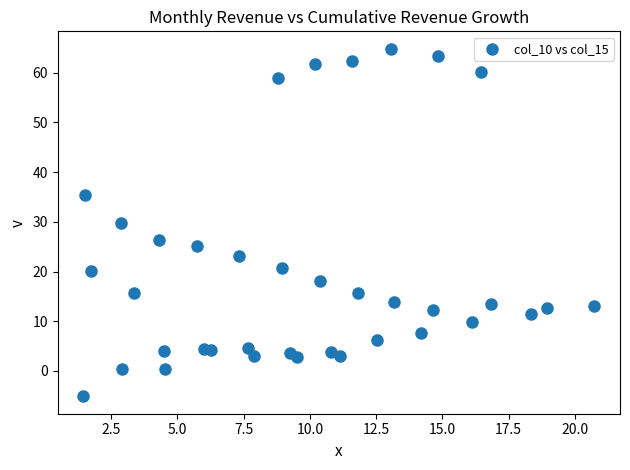

What Y value in the scatter plot is closest to 29?

29.8